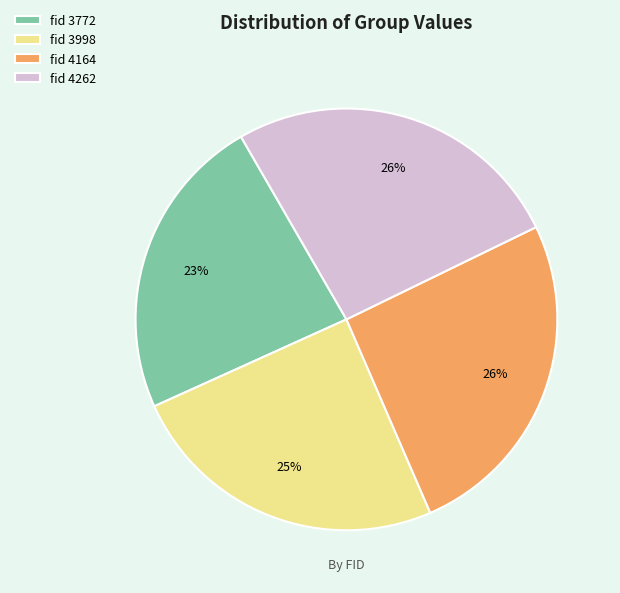

True or false: fid 3772 accounts for 29% of the total.

False